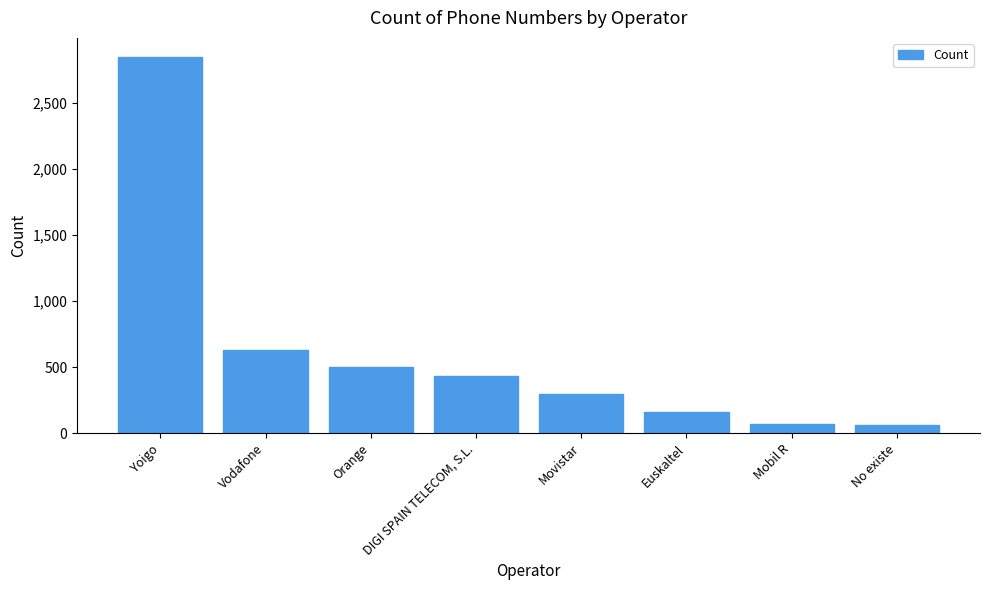

What is the value of the 4th bar from the left?

432